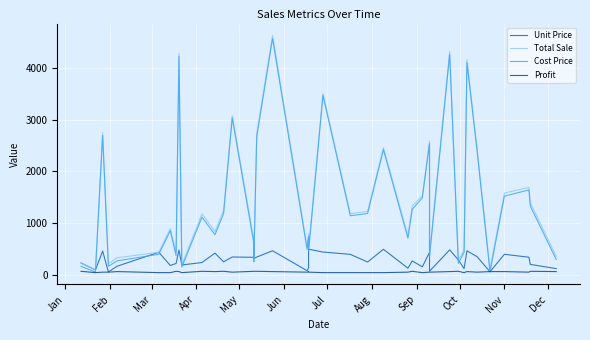

True or false: Total Sale has more than 1 interior local peaks.

True